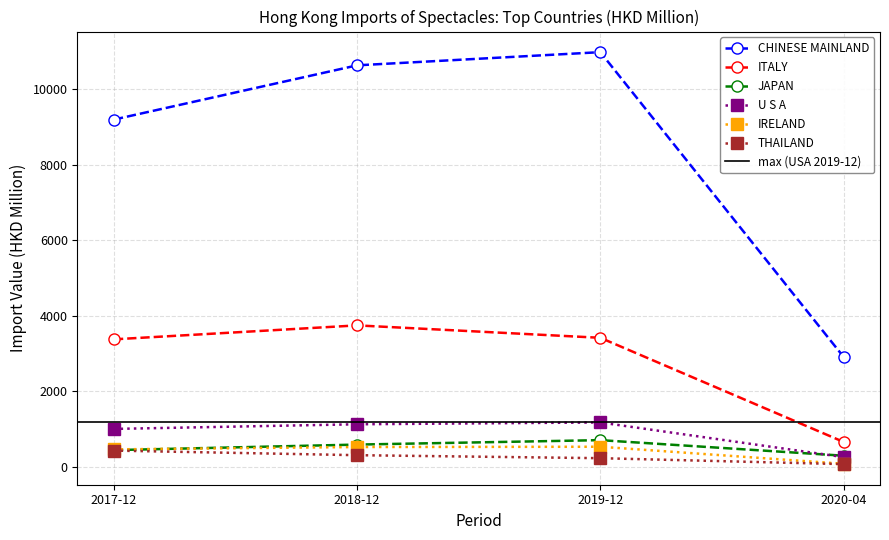

What is the value of the CHINESE MAINLAND point at the 2nd from the left?

10628.6